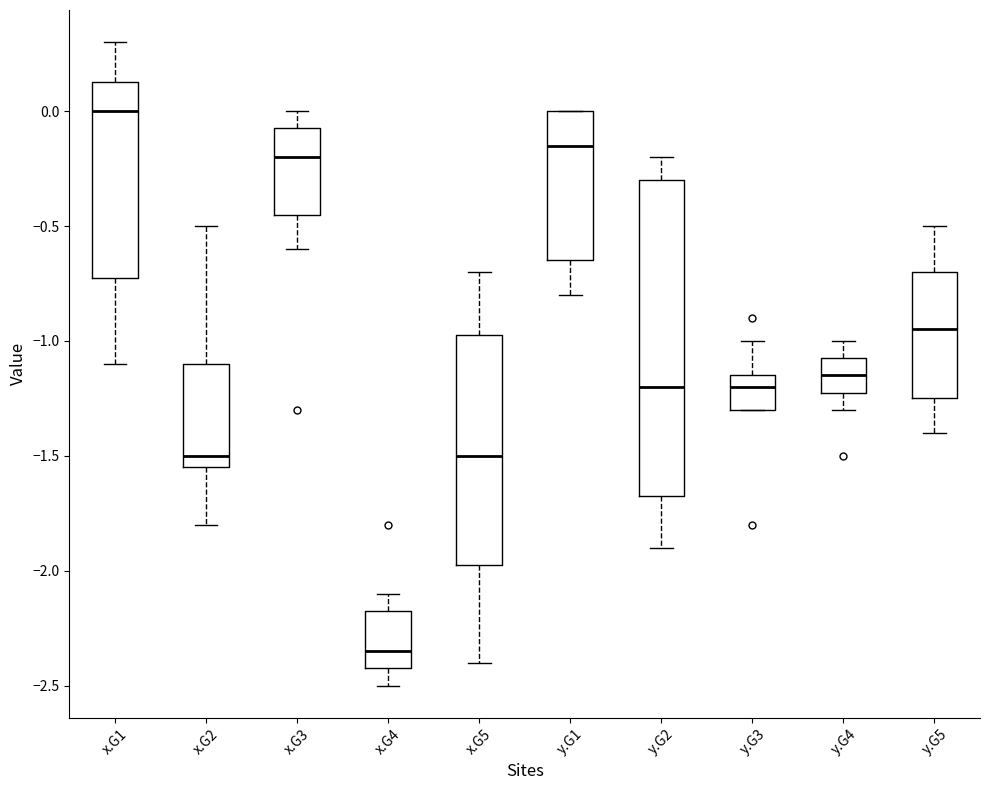

Reading left to right, read every box against the y-axis: the position of its median line, the range the box covers, and the ends of its whiskers. The values are not printed on the chart, so give them approximately, as read against the axis.

x.G1: median 0.00, box -0.70 to 0.15, whiskers -1.10 to 0.30
x.G2: median -1.50, box -1.55 to -1.10, whiskers -1.80 to -0.50
x.G3: median -0.20, box -0.45 to -0.05, whiskers -0.60 to 0.00
x.G4: median -2.35, box -2.40 to -2.15, whiskers -2.50 to -2.10
x.G5: median -1.50, box -1.95 to -0.95, whiskers -2.40 to -0.70
y.G1: median -0.15, box -0.65 to 0.00, whiskers -0.80 to 0.00
y.G2: median -1.20, box -1.65 to -0.30, whiskers -1.90 to -0.20
y.G3: median -1.20, box -1.30 to -1.15, whiskers -1.30 to -1.00
y.G4: median -1.15, box -1.20 to -1.05, whiskers -1.30 to -1.00
y.G5: median -0.95, box -1.25 to -0.70, whiskers -1.40 to -0.50